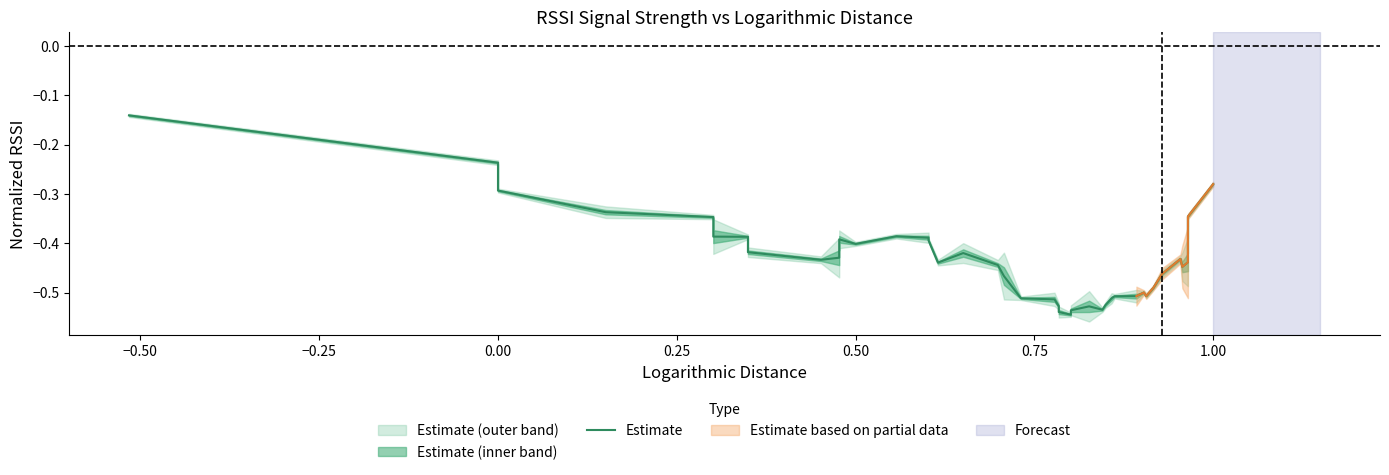

What is the value of the 36th point from the left?

-0.4